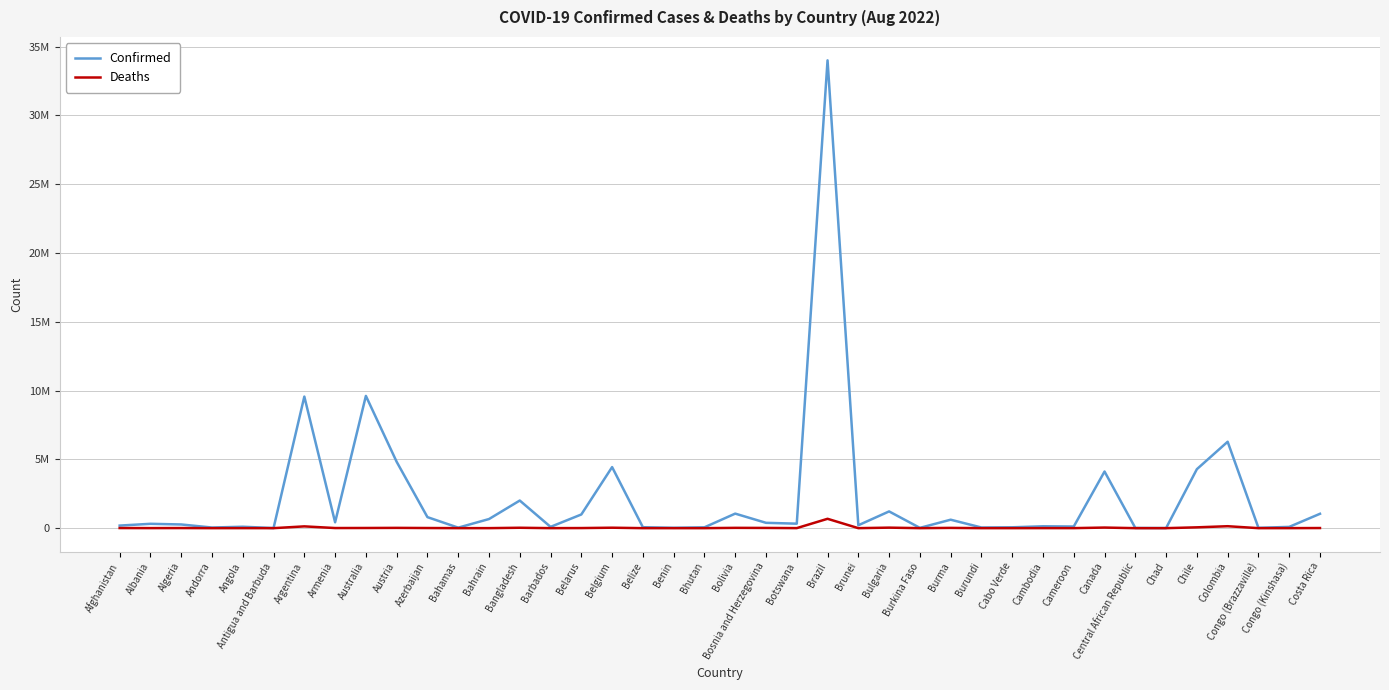

What is the approximate value of Deaths at Belgium, to the nearest 10?

32300